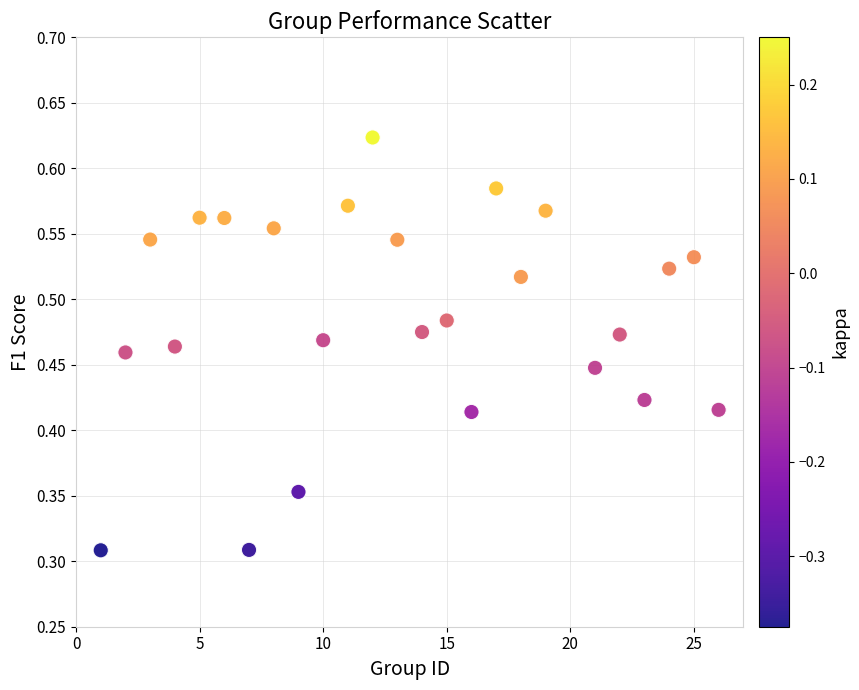

What is the range of X values (max minus min)?

25.0